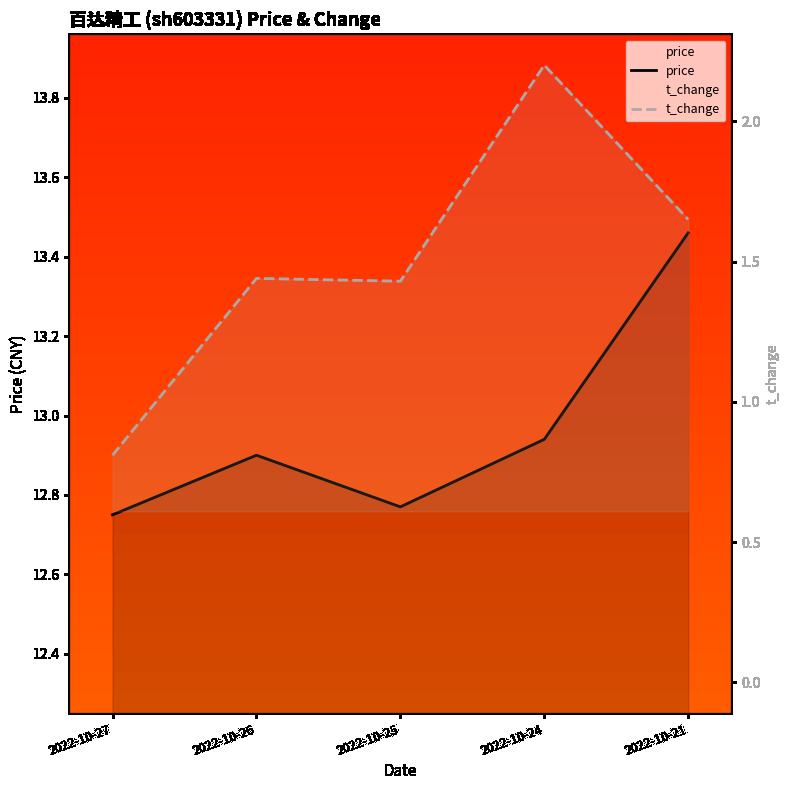

What is the value of the t_change point at the 3rd from the left?

1.4